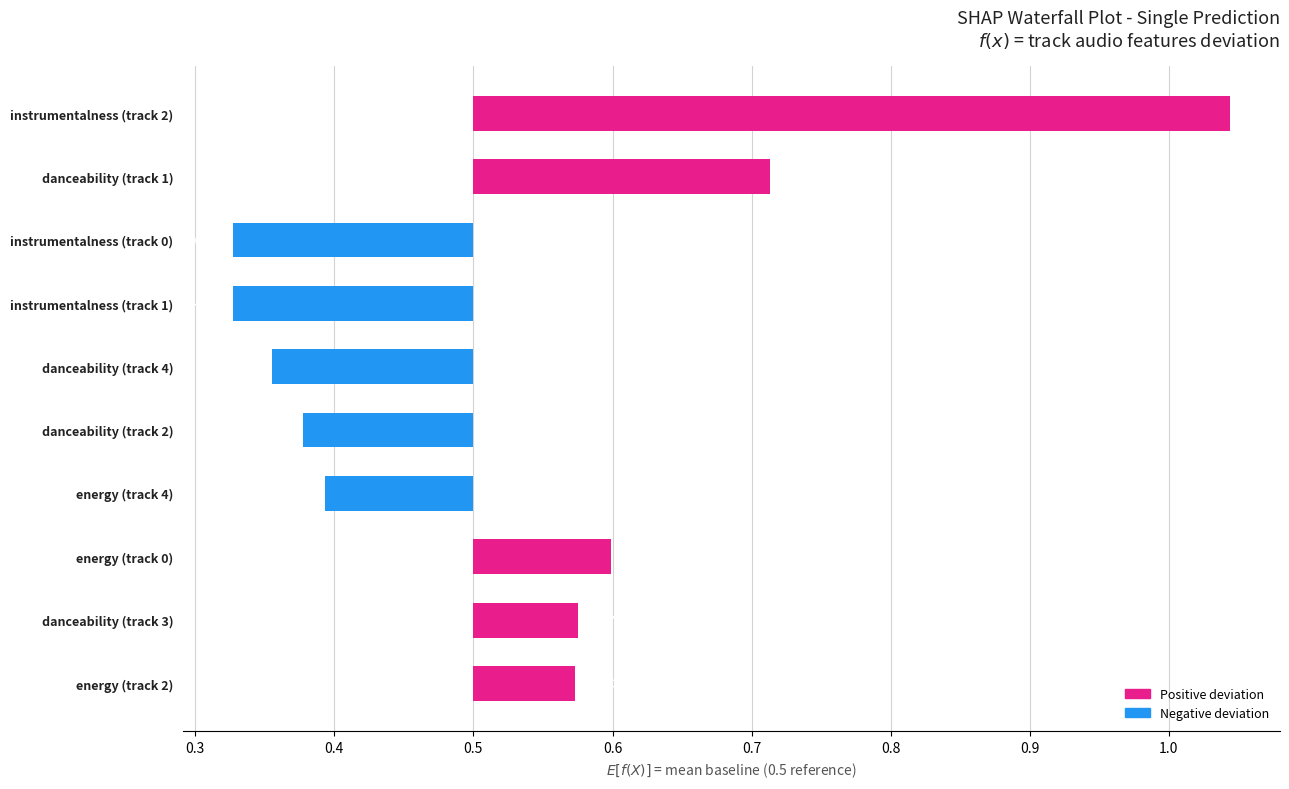

Does the chart contain any negative values?

No